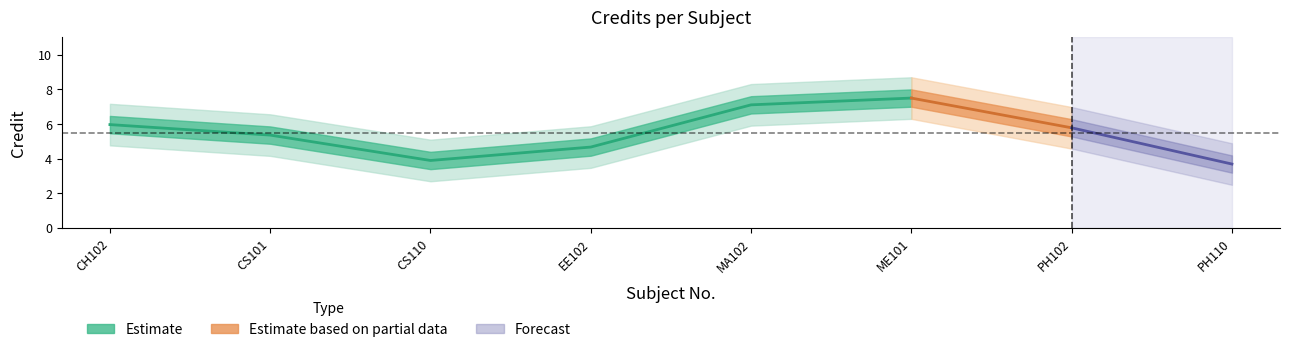

What is the change in value from 2 to 5?

+2